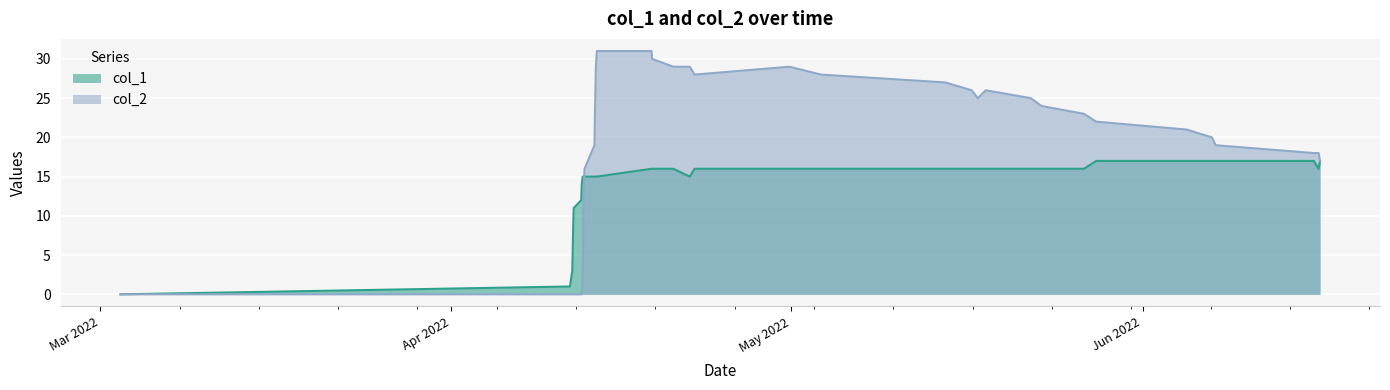

At which category does the chart reach its minimum across all series?

1646247627